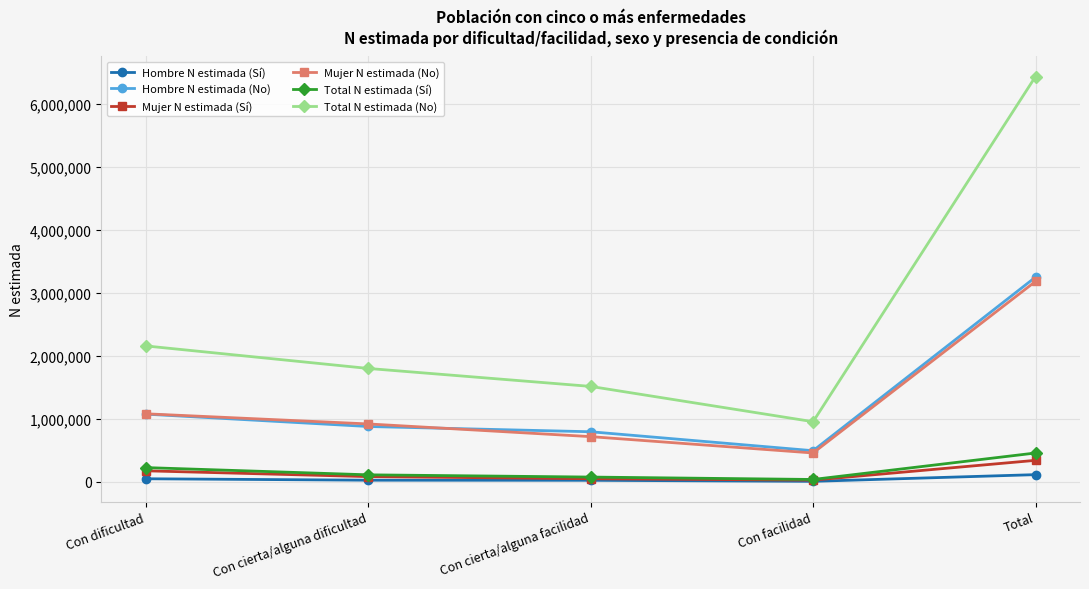

True or false: Hombre N estimada (No) has a value of 3250770 at Total.

True